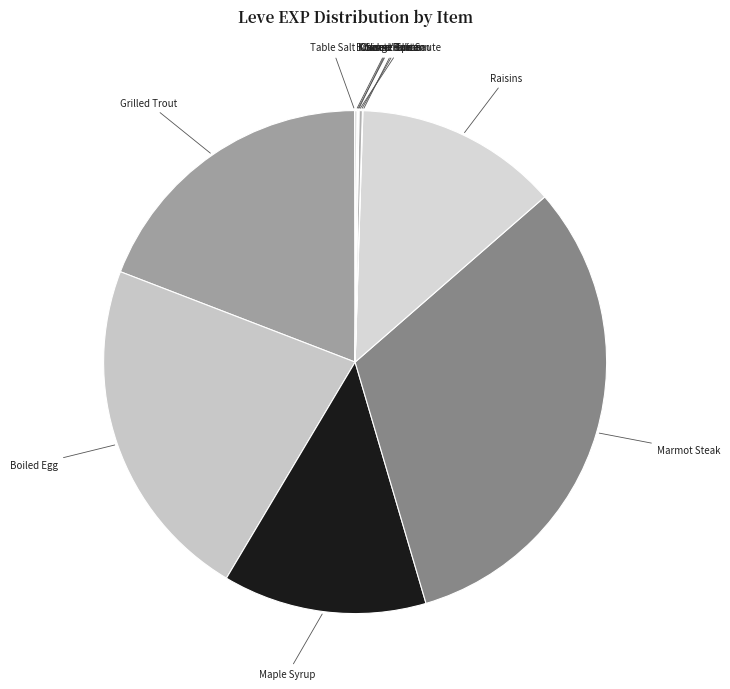

Which slice is the largest?

Marmot Steak